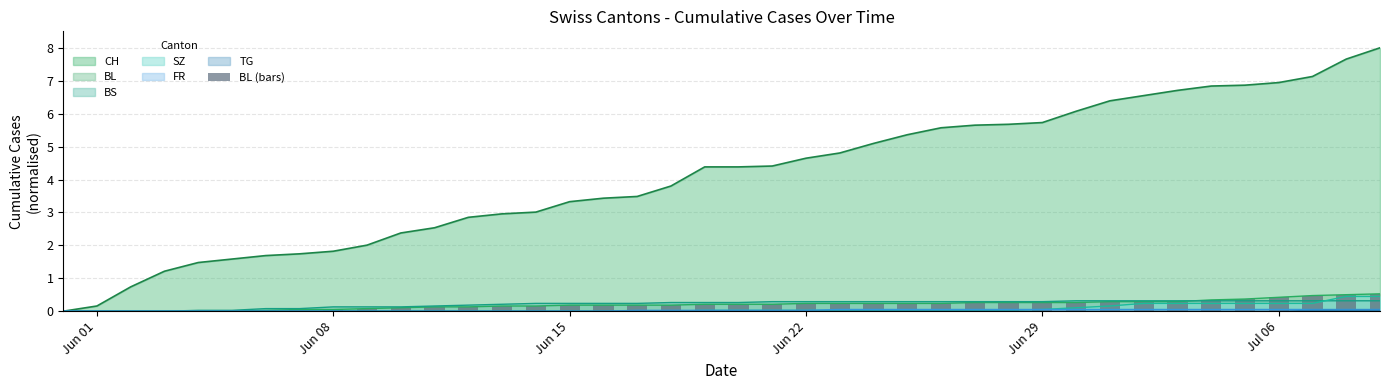

The value of BL at Jun 22 is 0.2. True or false?

True